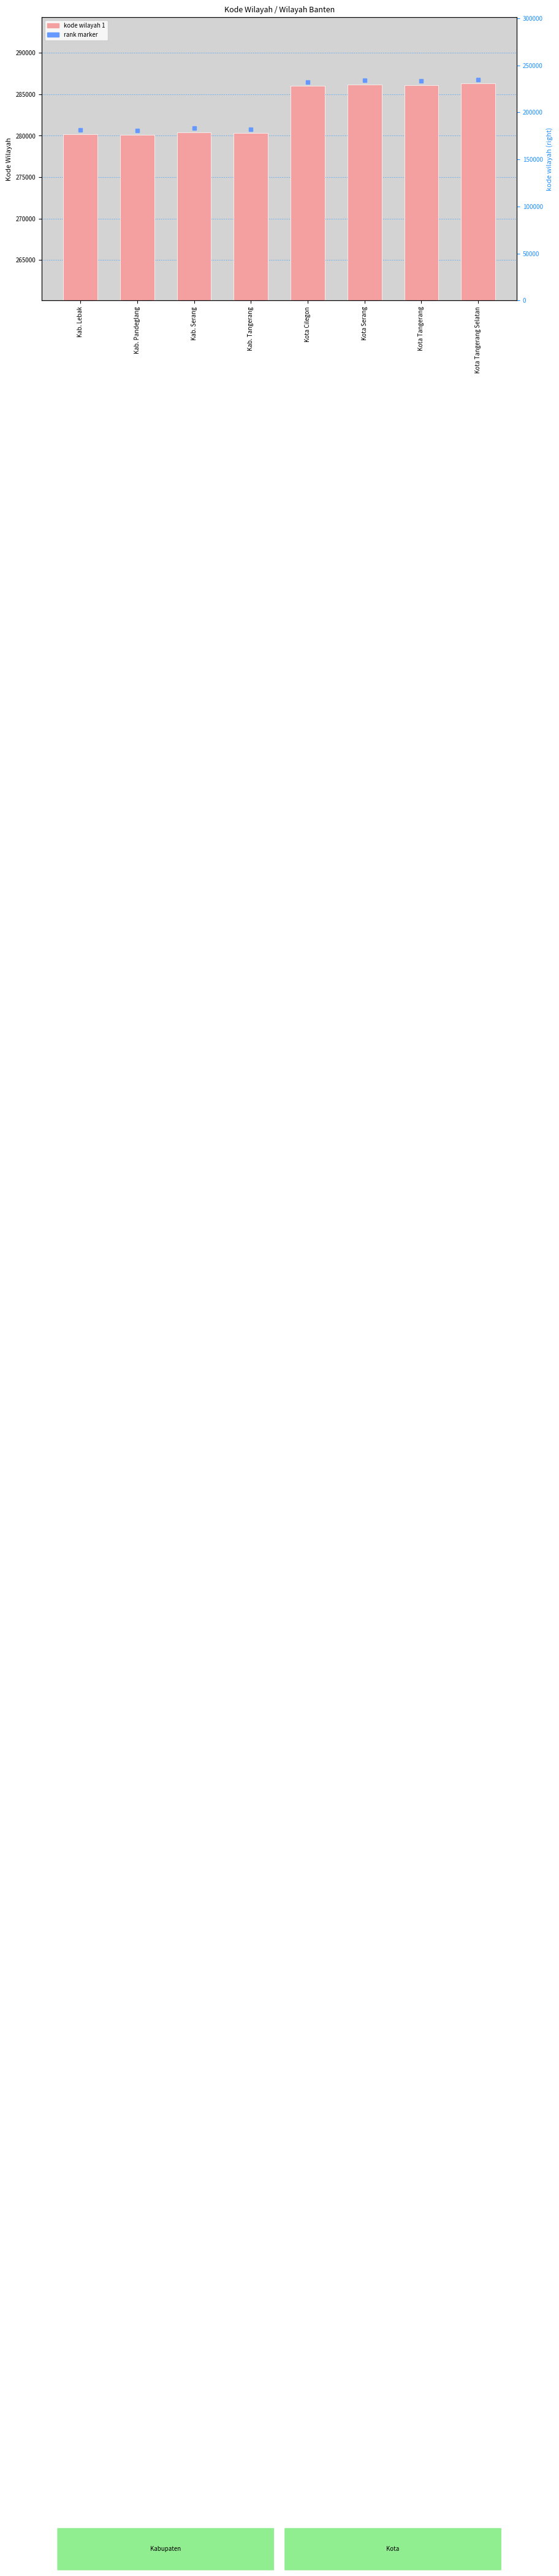

Which category has the highest value across all series?

Kota Tangerang Selatan